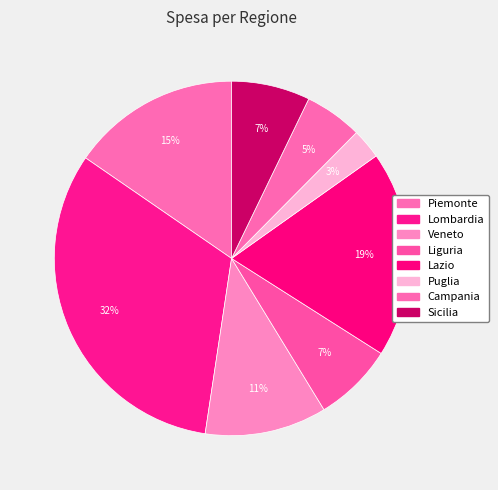

To the nearest percent, what portion does Sicilia represent?

7%